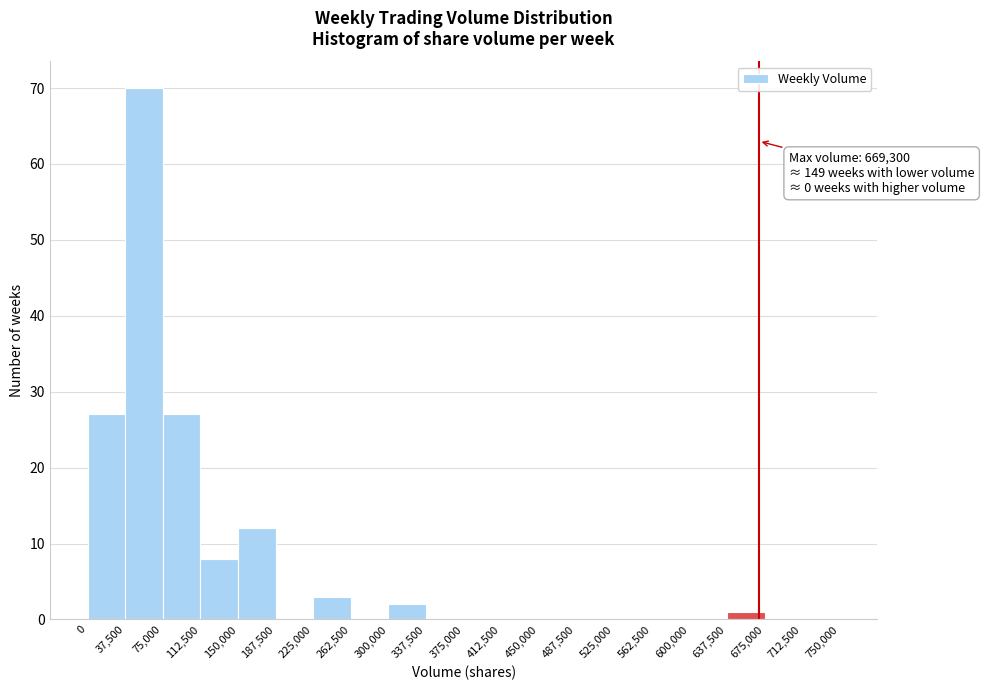

Over which range of the x-axis is the bar tallest?

37,500 to 75,000